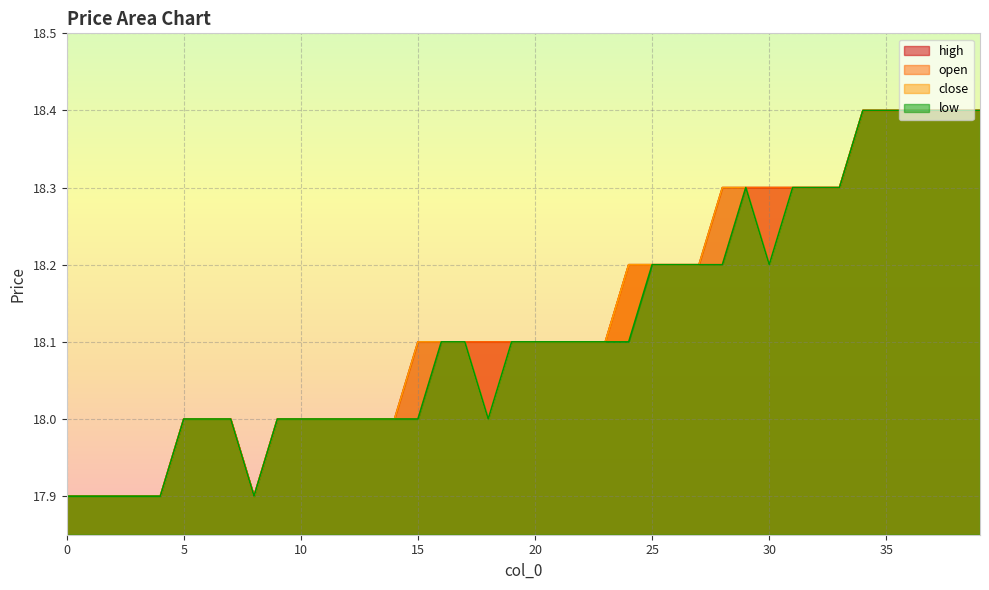

How many series are shown in this chart?

4